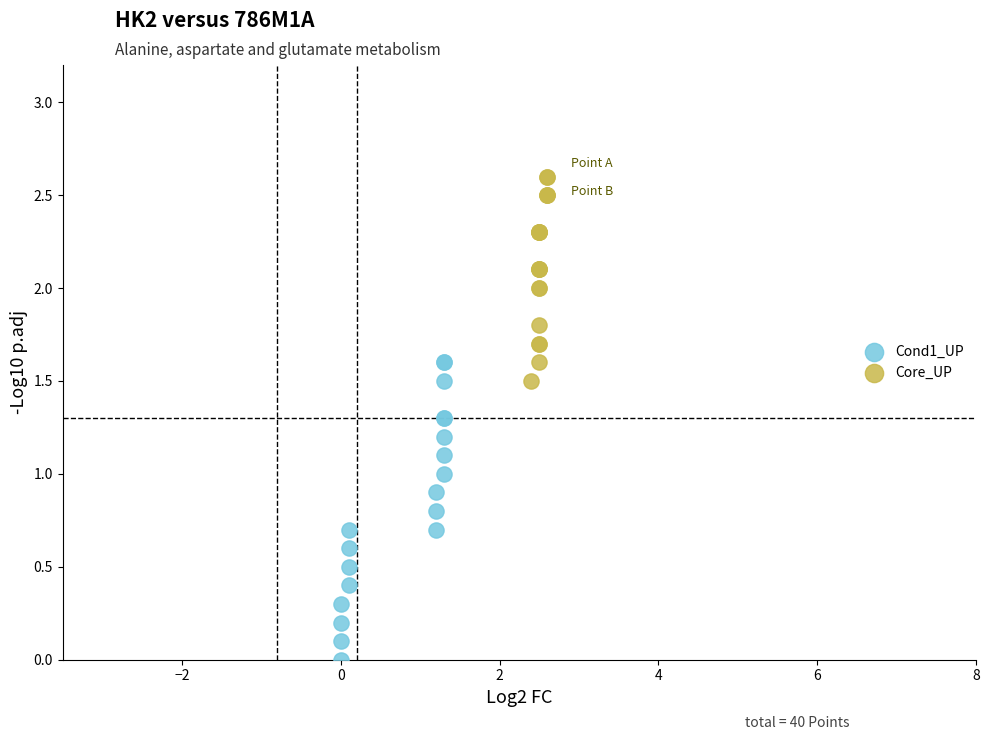

Which series has the largest Y range (max minus min)?

Cond1_UP